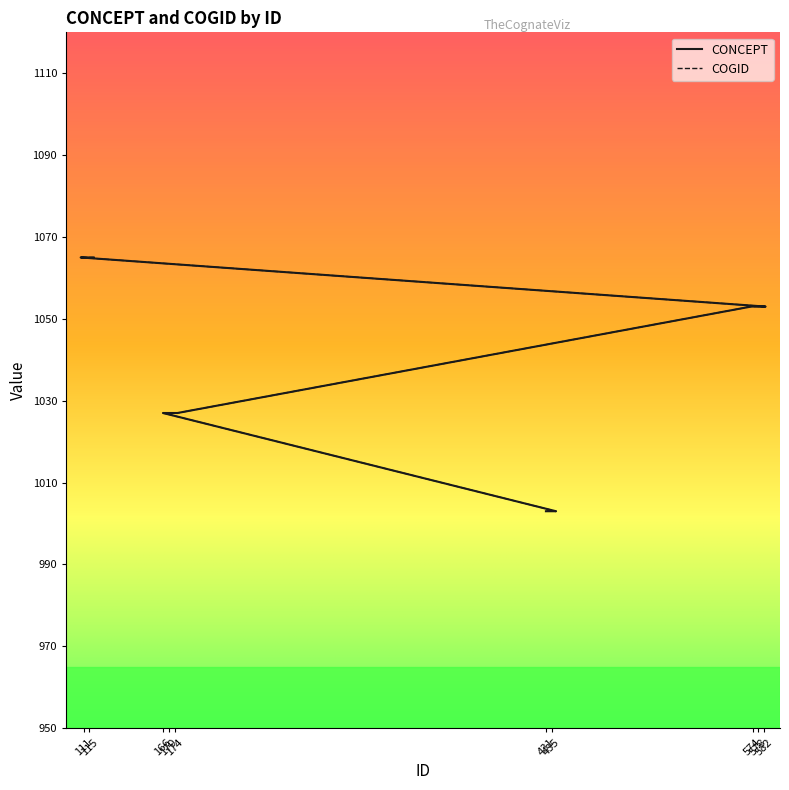

True or false: COGID has more than 0 points higher than both neighbors.

False